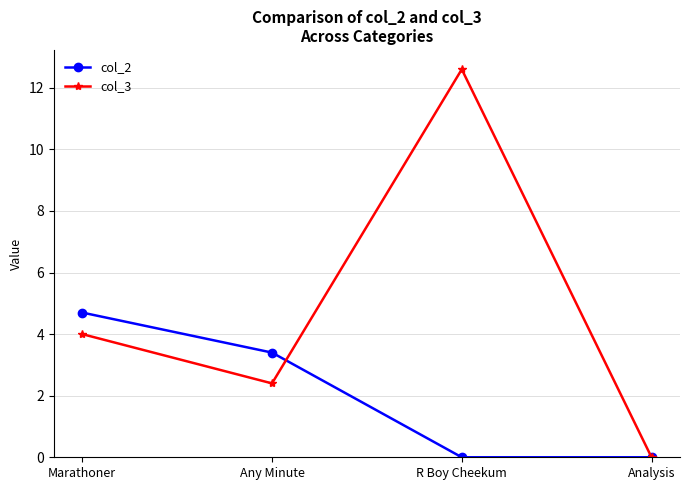

Which category has the highest value across all series?

R Boy Cheekum